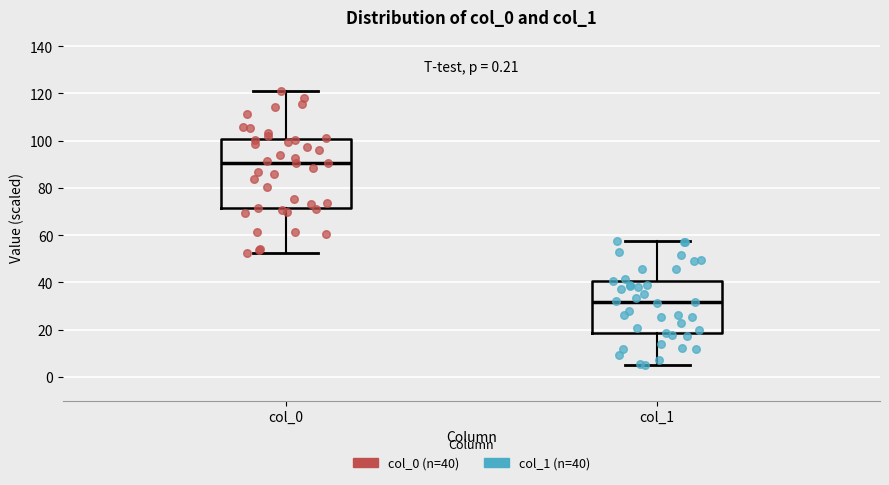

Which box's median line is the lowest?

col_1